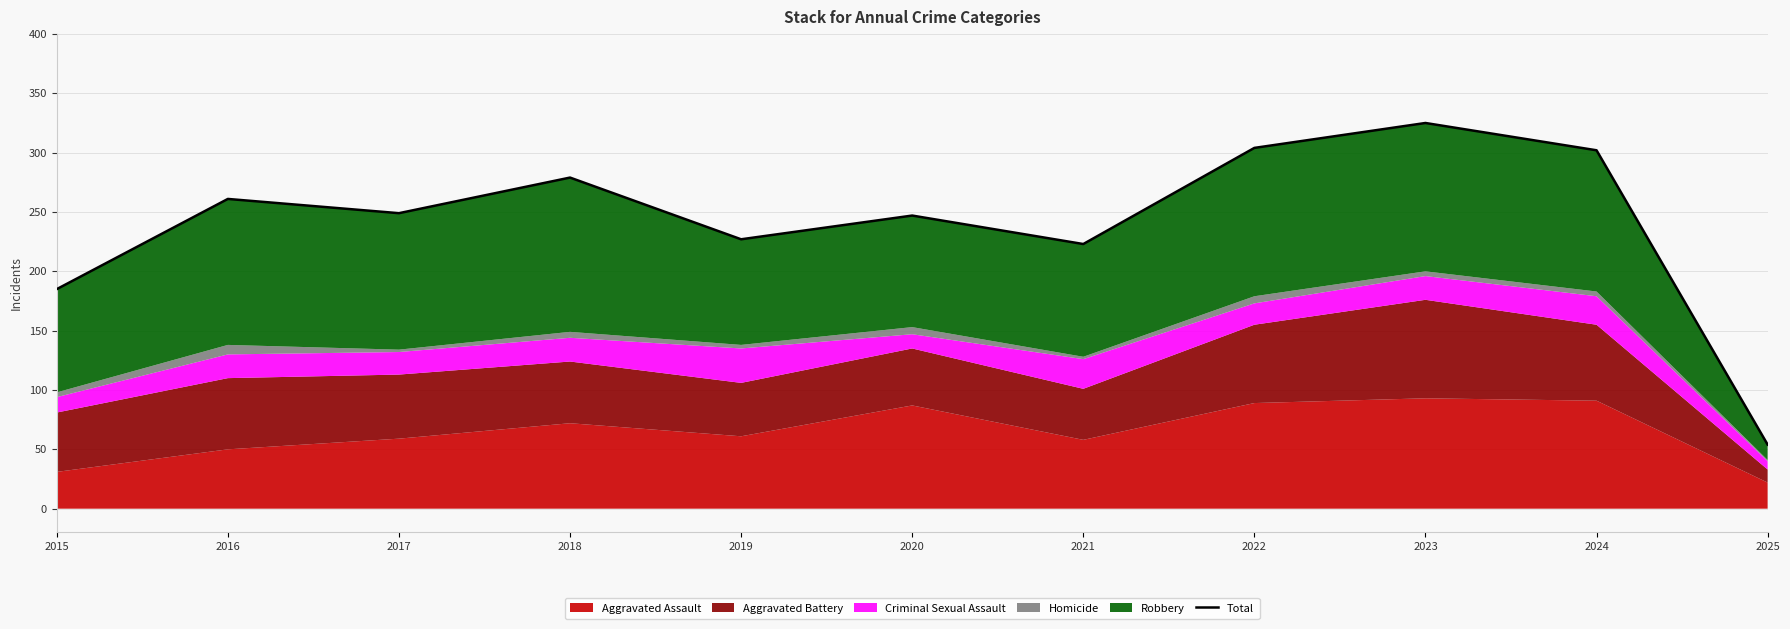

What is the difference between the maximum and second lowest values?

140